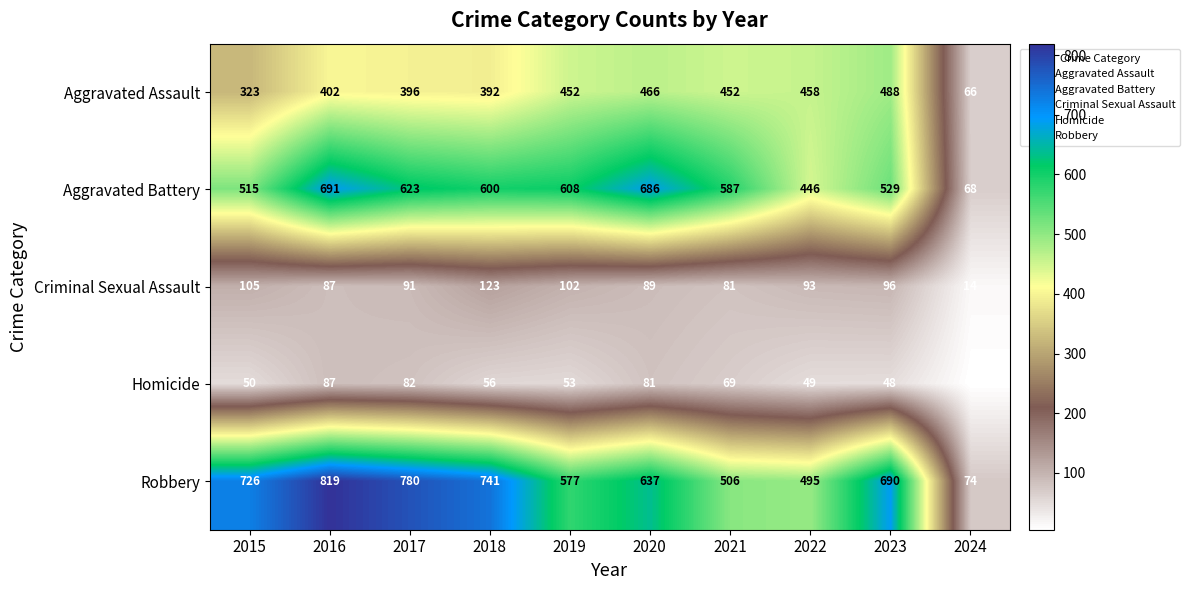

At which category is the sum across all series the highest?

2016